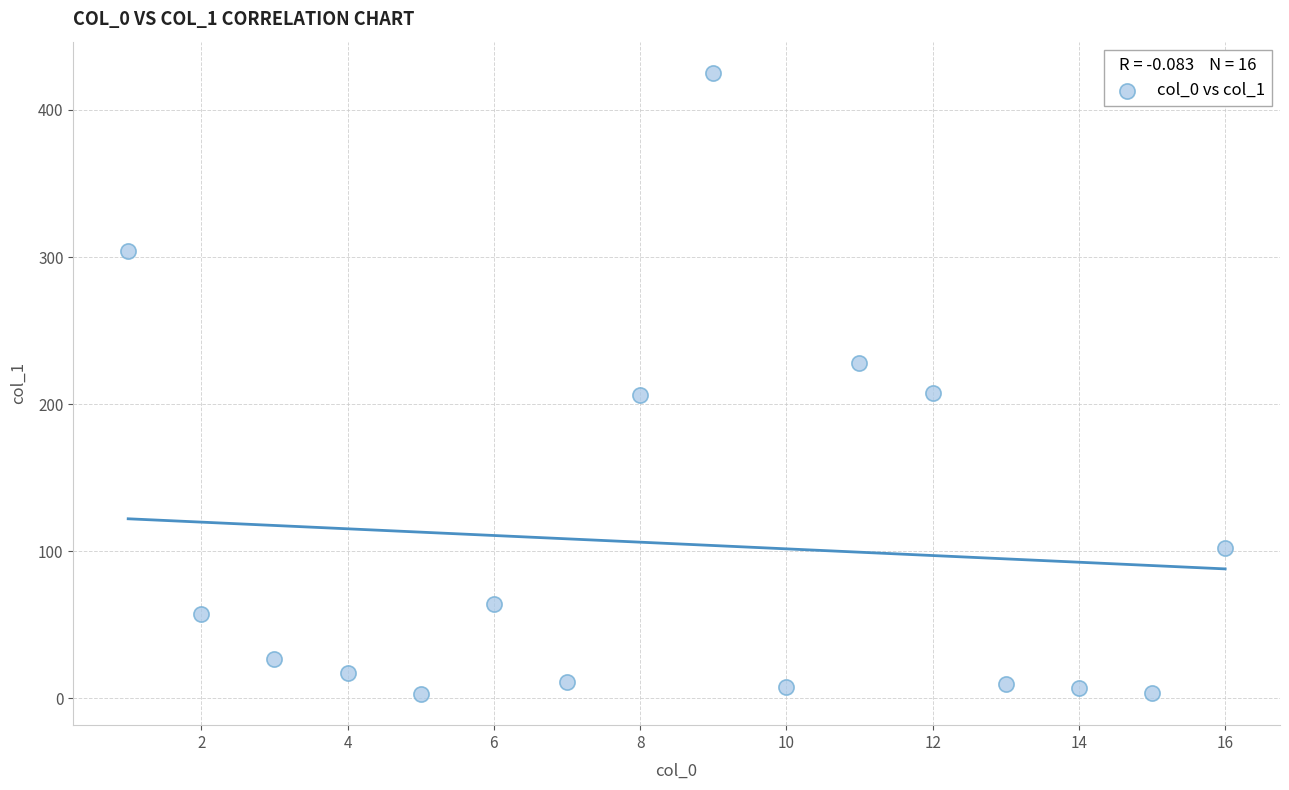

What is the range of Y values (max minus min)?

422.5